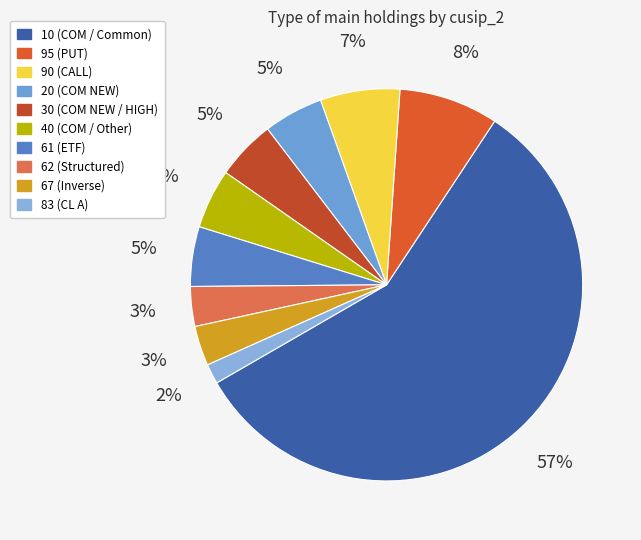

What is the total percentage of 95 and 90?

14.8%